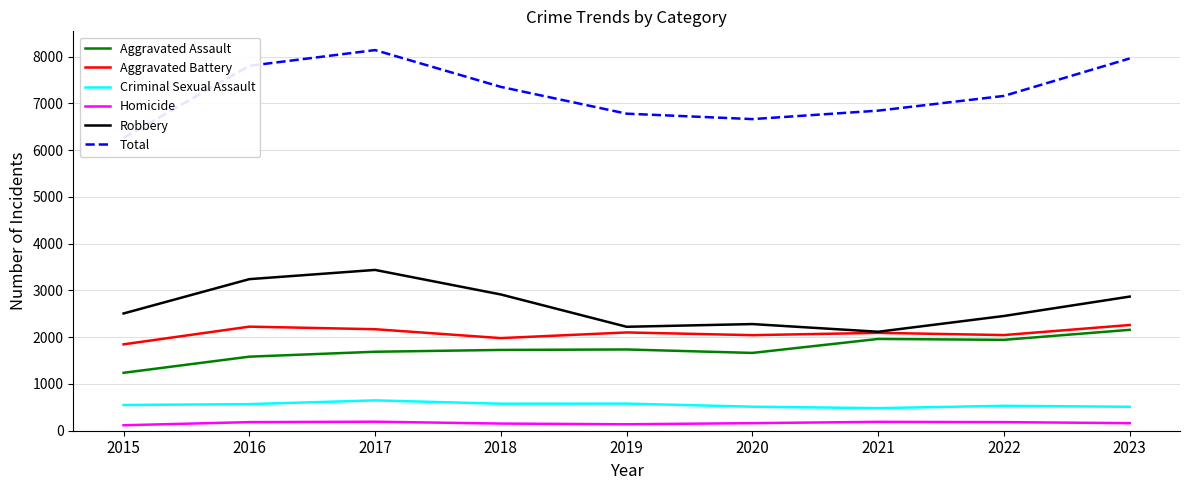

What is the value of the Total point at the 2nd from the left?

7805